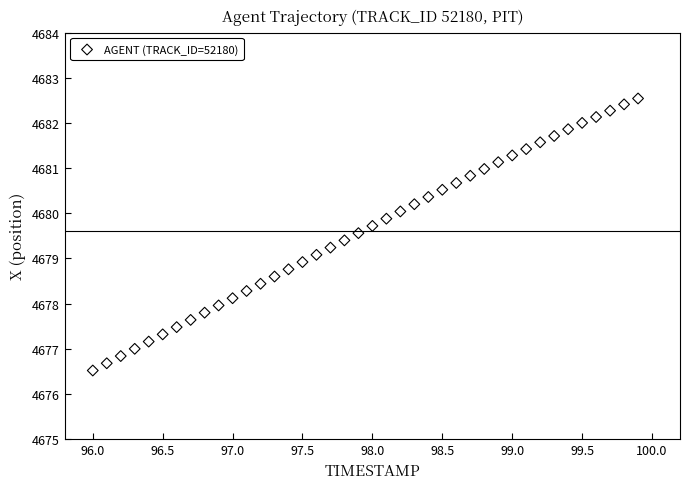

What is the range of Y values (max minus min)?

6.0